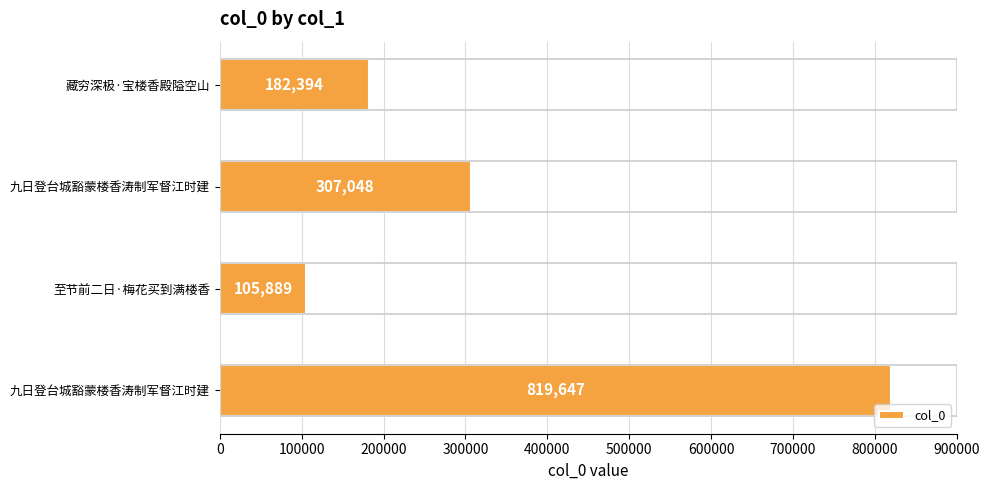

Are the bars horizontal?

Yes